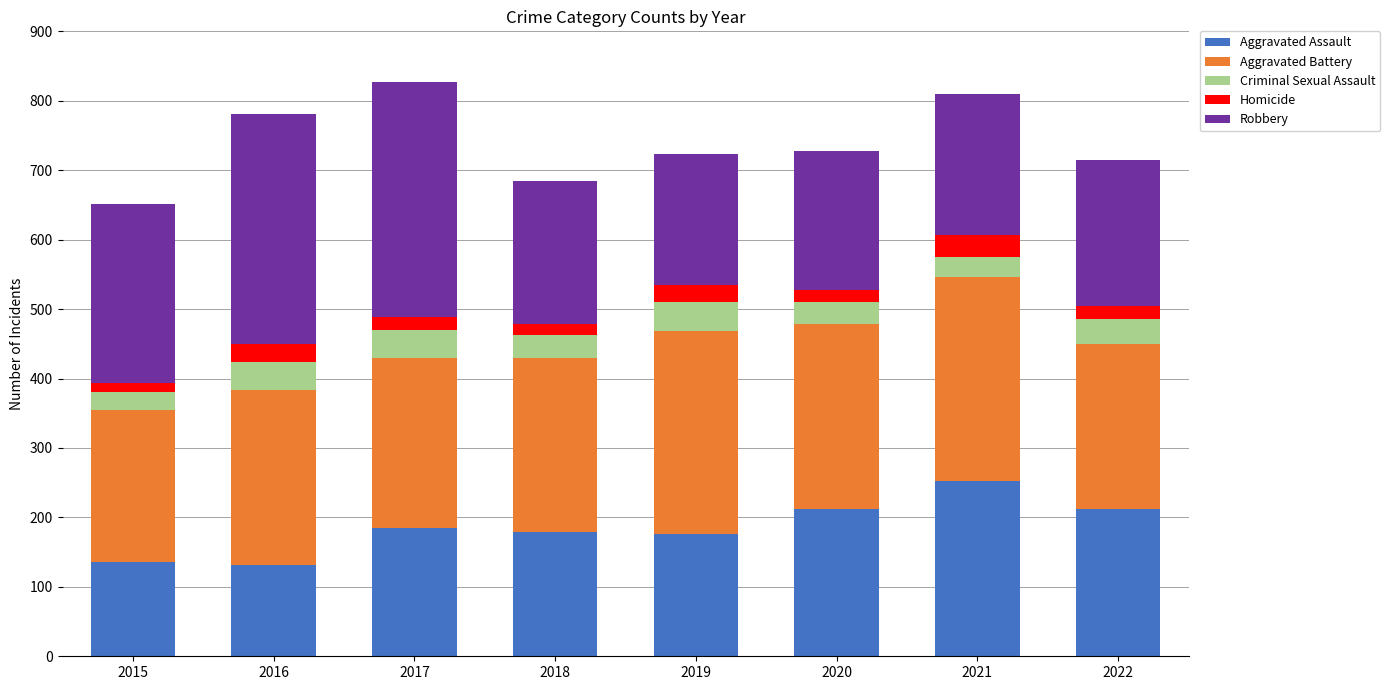

At which label does Aggravated Assault reach its peak?

2021